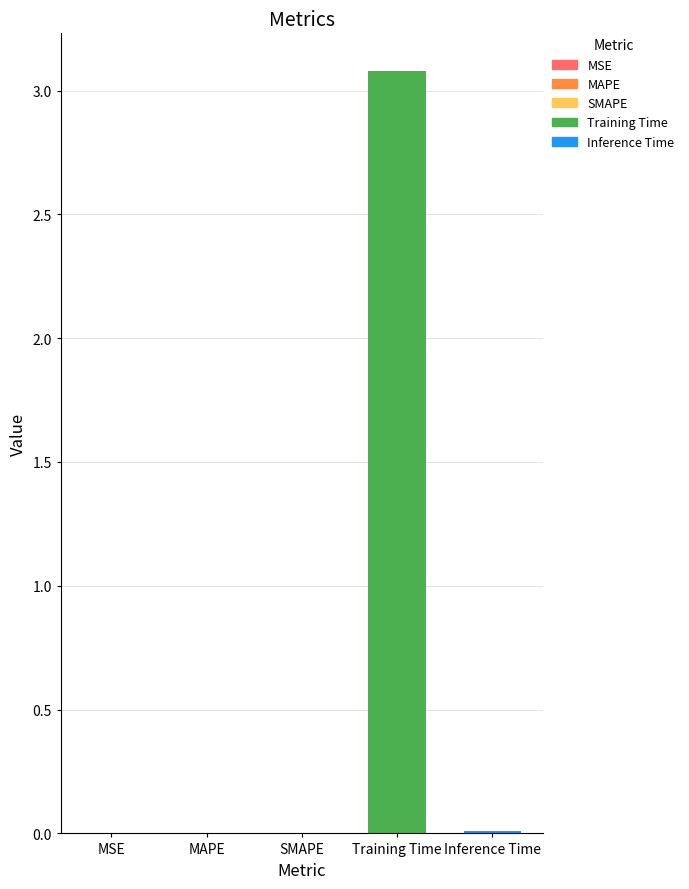

What is the sum of all values?

3.1